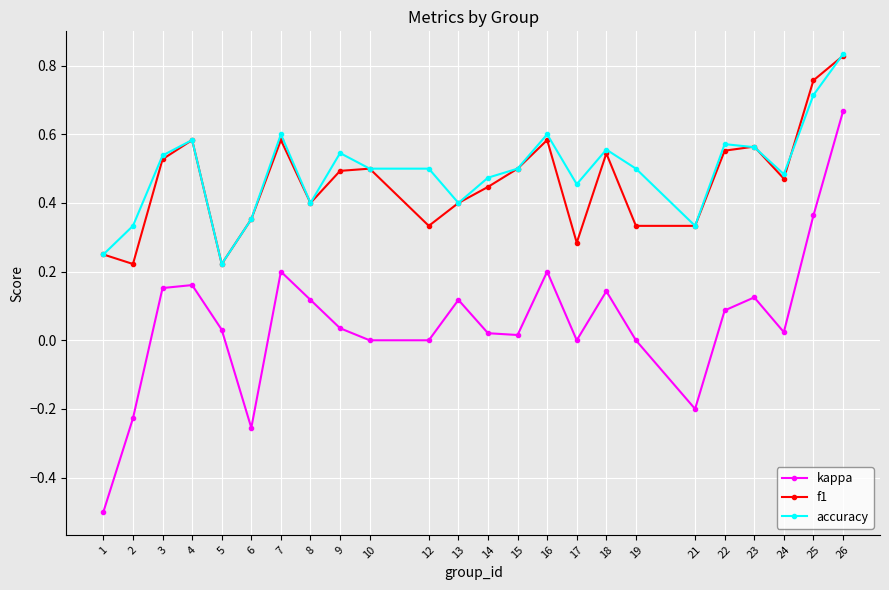

What is the minimum value shown in the chart?

-0.5